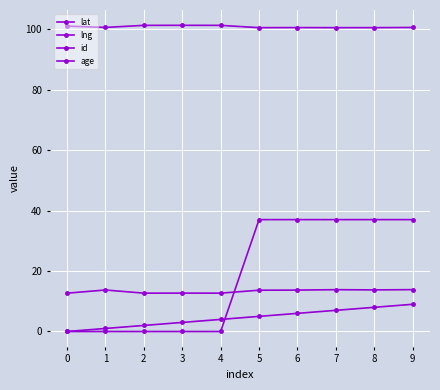

What is the lowest value of the lng series?

100.5